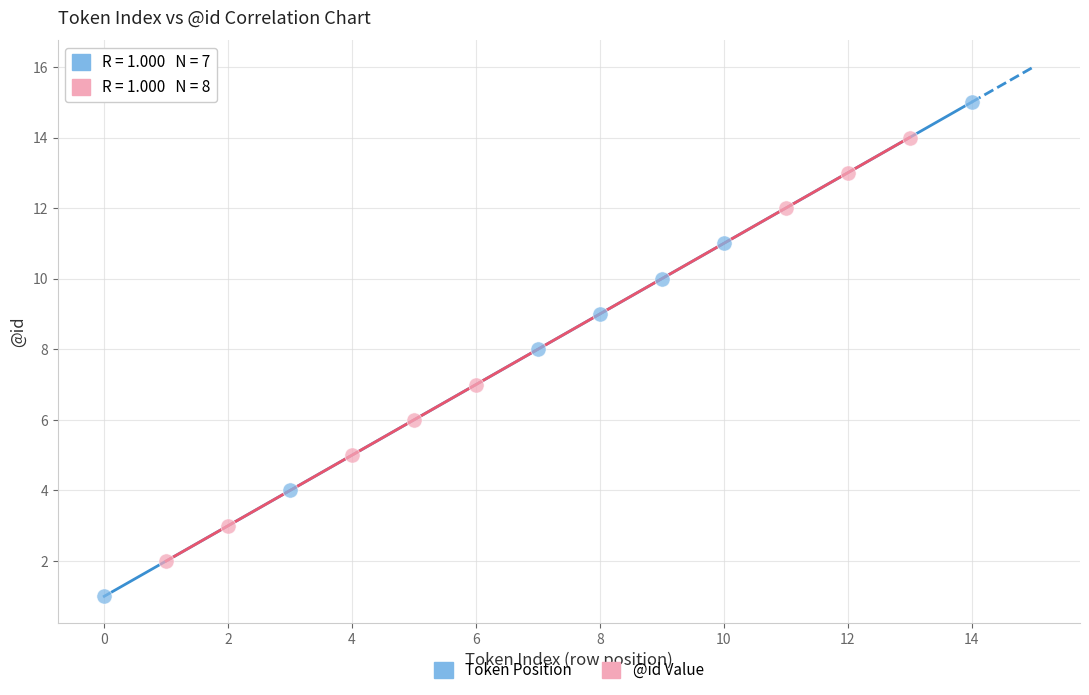

Which series contains the lowest Y value?

Token Position